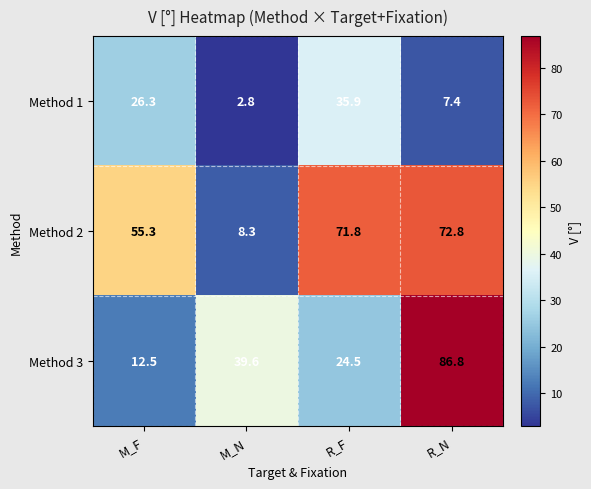

At which category is the sum across all series the highest?

R_N